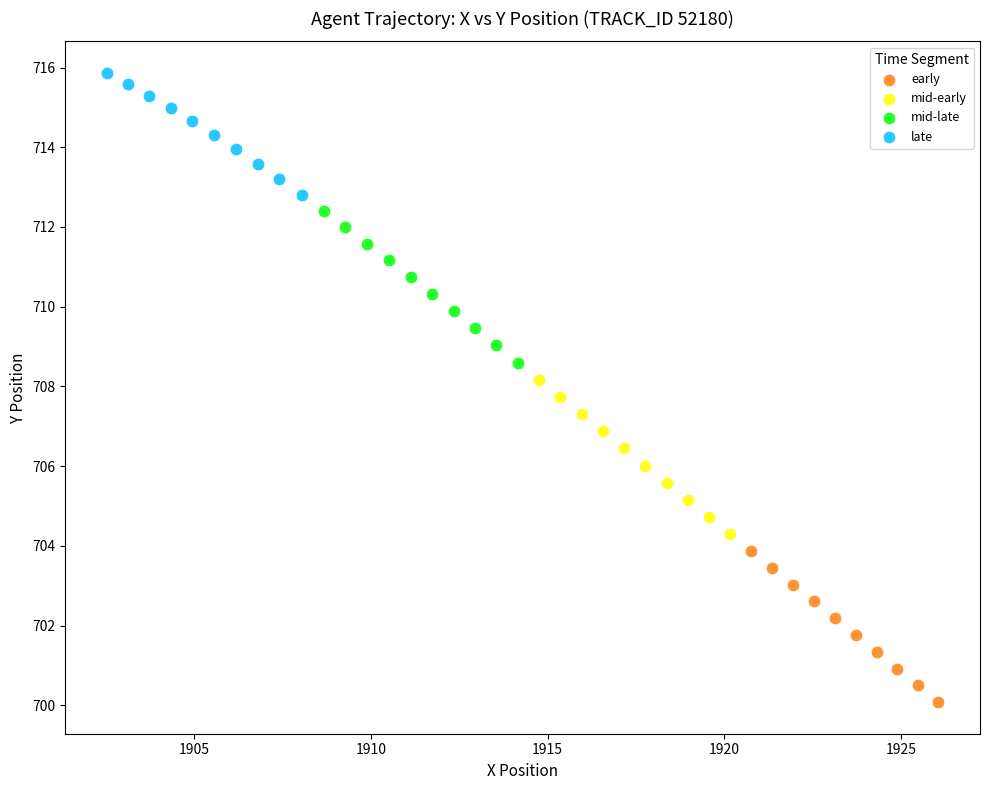

Which series reaches the minimum Y coordinate?

early